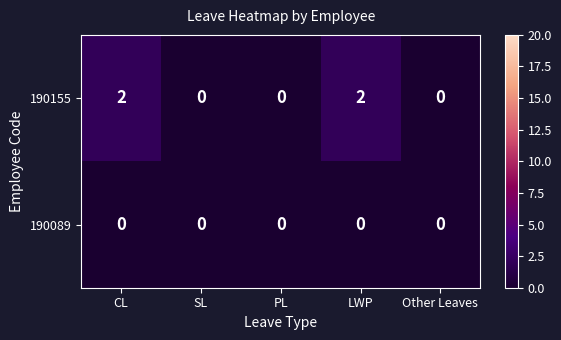

Which series has the largest range (max minus min)?

190155